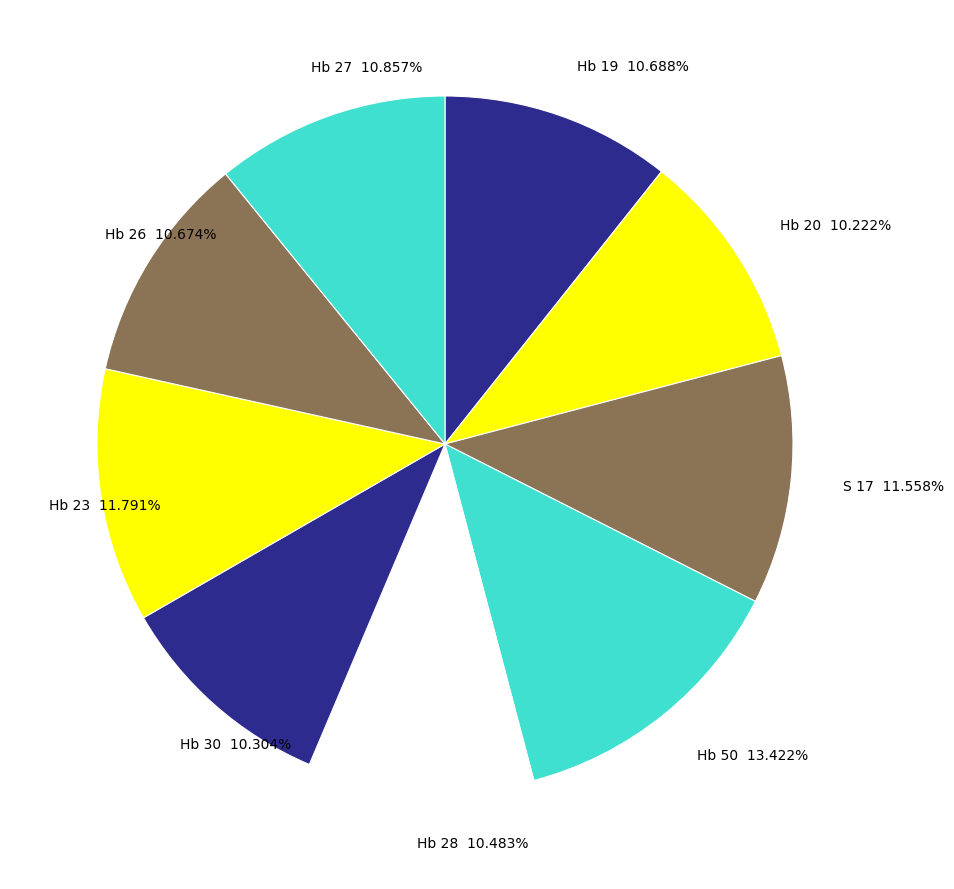

Which has a higher value, Hb 26 10.674% or S 17 11.558%?

S 17 11.558%